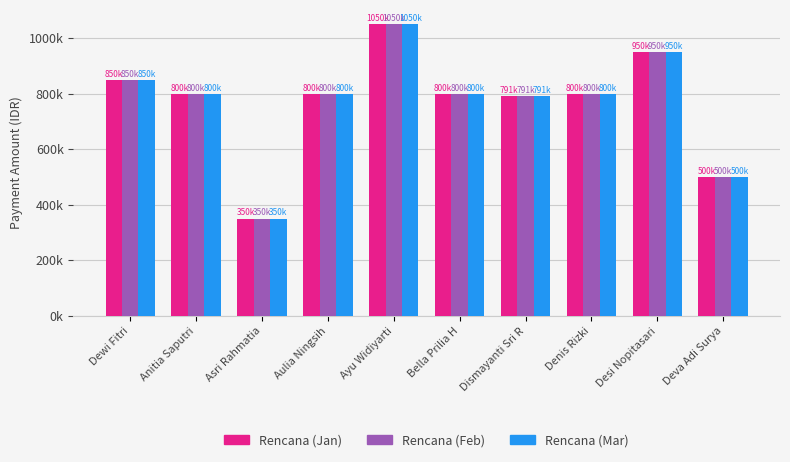

What is the approximate value of Rencana (Mar) at Denis Rizki?

800000